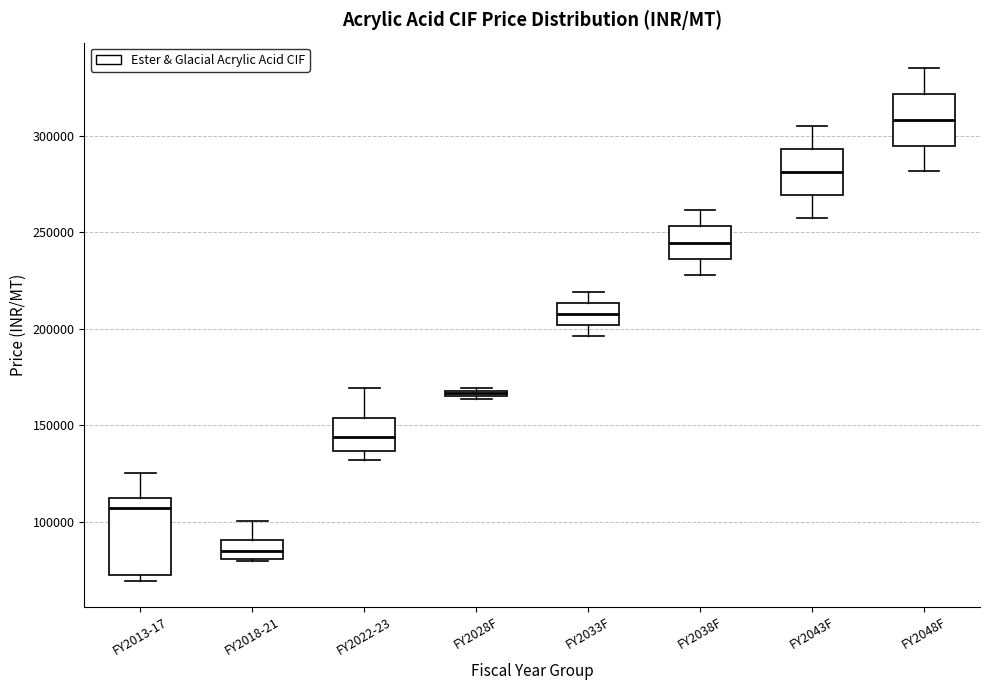

Comparing the boxes themselves (not the whiskers), which one is the tallest?

FY2013-17